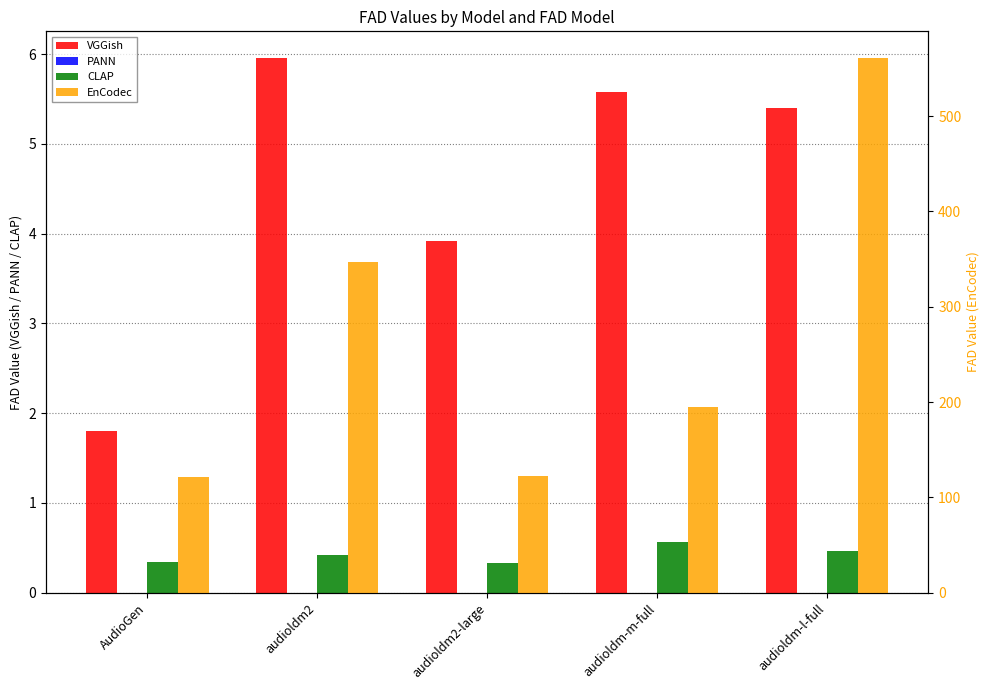

List the series in order of their peak value, highest first.

EnCodec, VGGish, CLAP, PANN